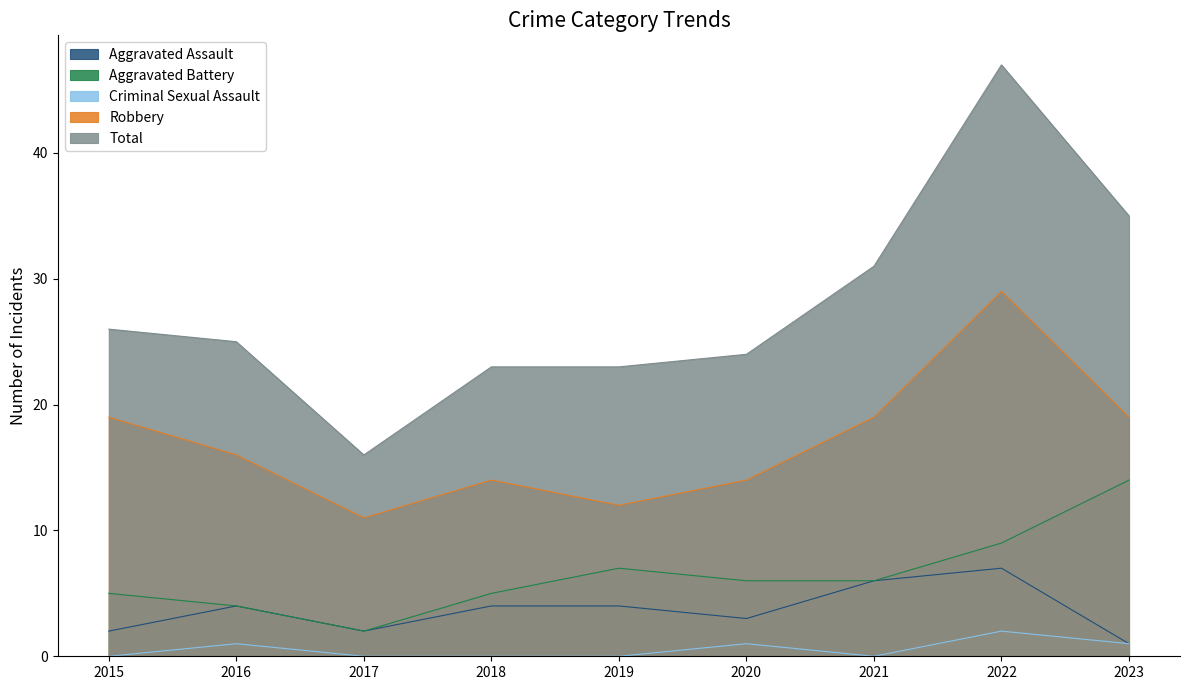

Which series has the largest total across all categories?

Total